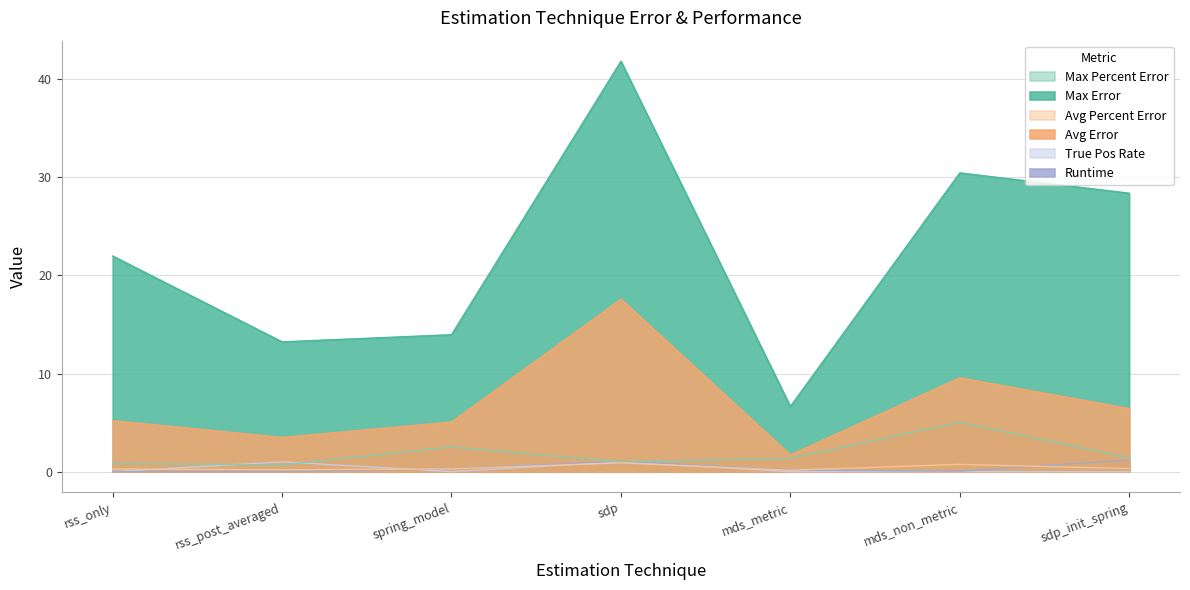

Rank the series by their maximum value, from lowest to highest.

avg_percent_error, true_pos_rate, runtime, max_percent_error, avg_error, max_error